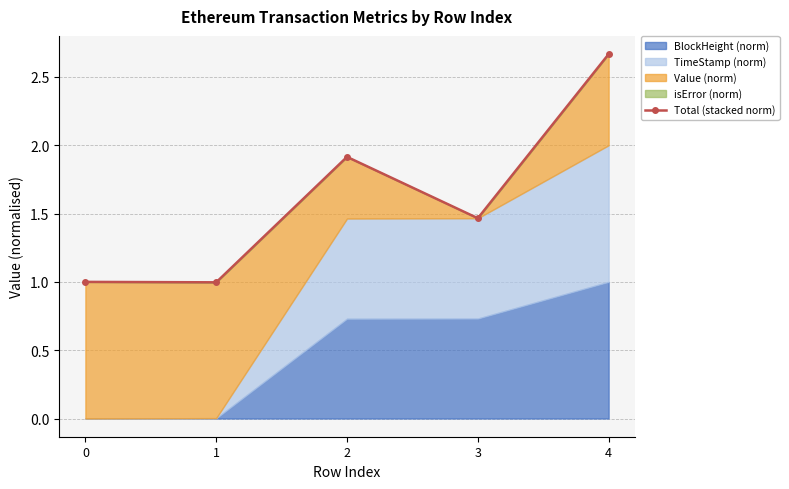

What is the change in value from 1 to 2?

+0.9